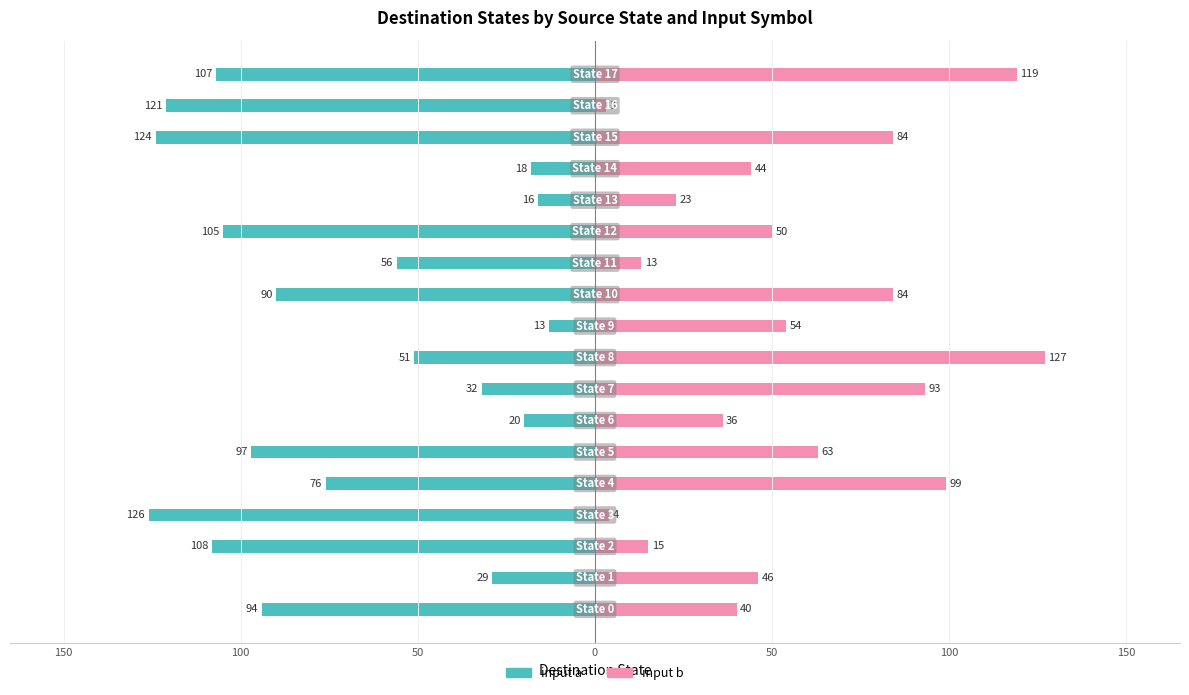

How many groups of bars are there?

18